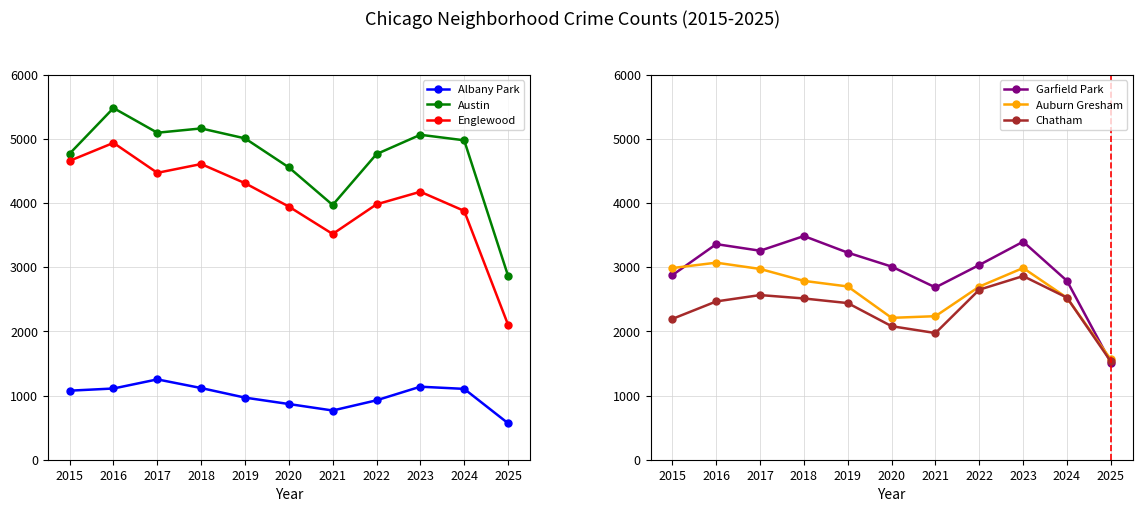

At how many categories does at least one series exceed 1504?

11